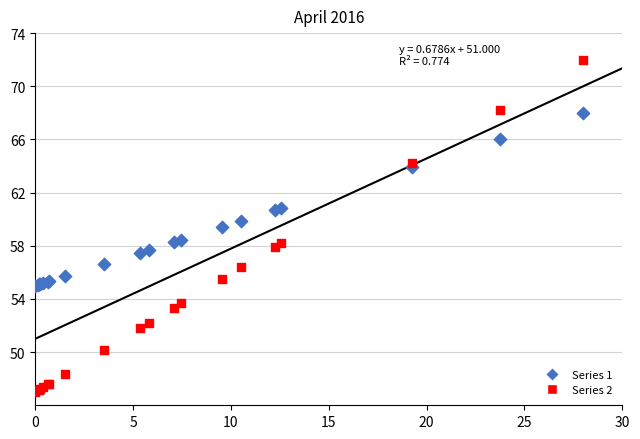

Which series has the widest spread of Y values?

Series 2